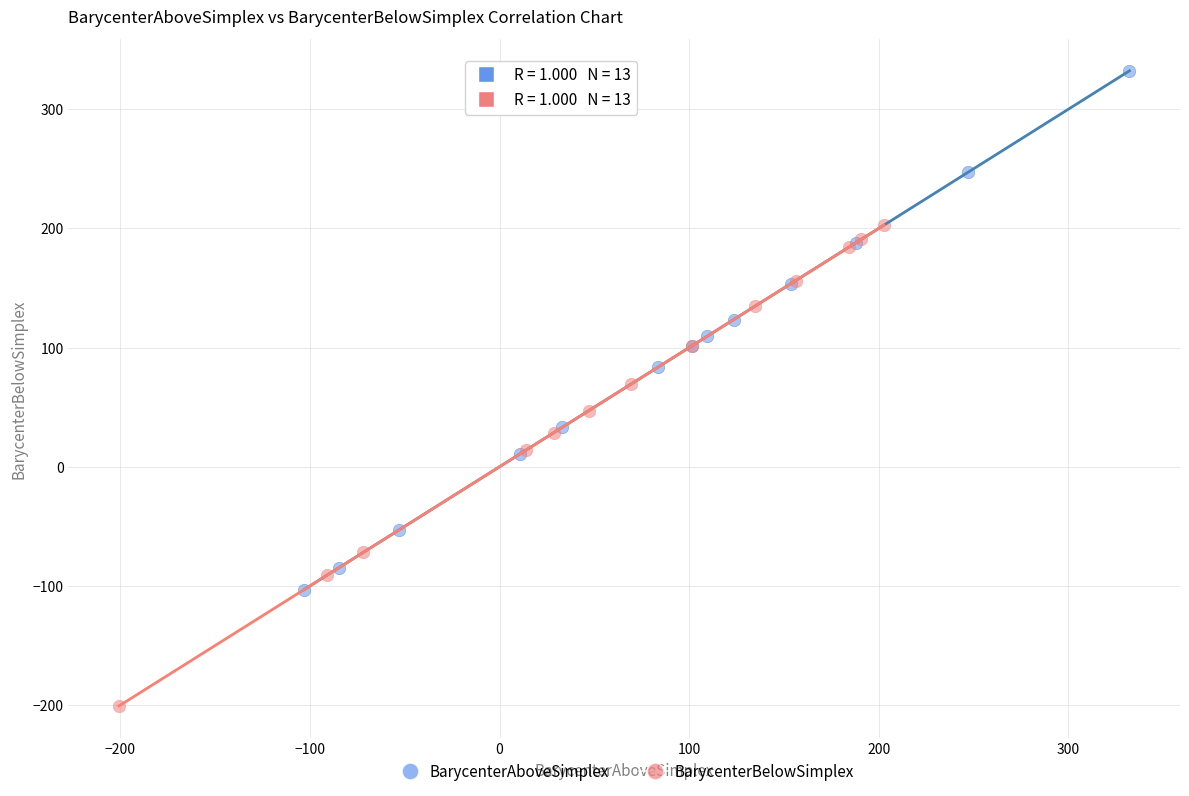

Which series contains the highest Y value?

BarycenterAboveSimplex